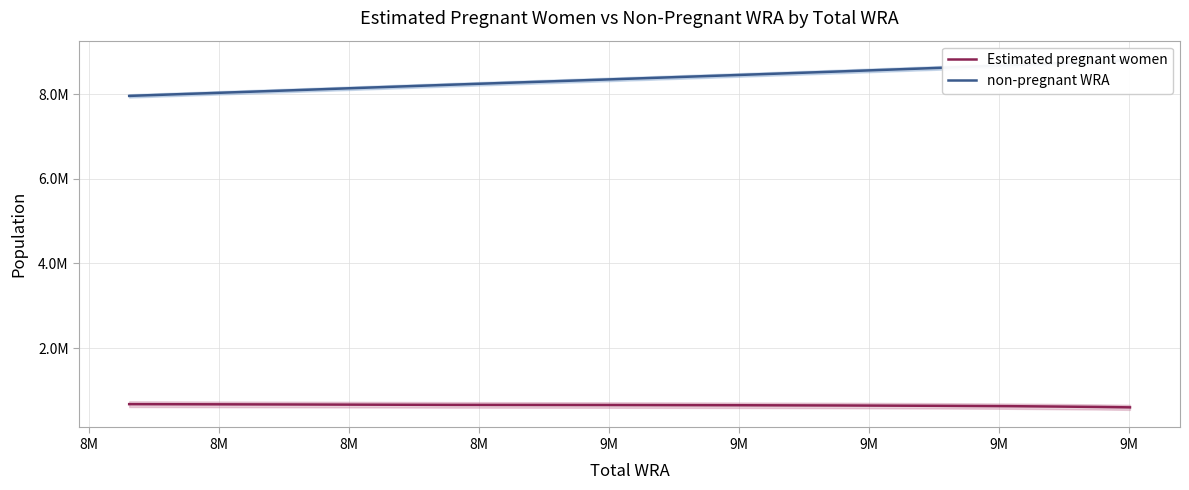

Count the number of data series in this chart.

2